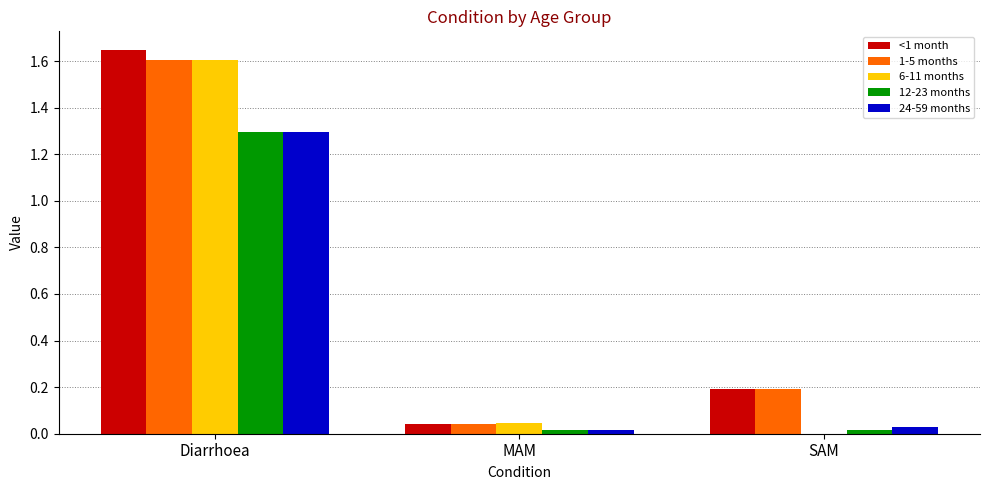

At which category is the sum across all series the highest?

Diarrhoea